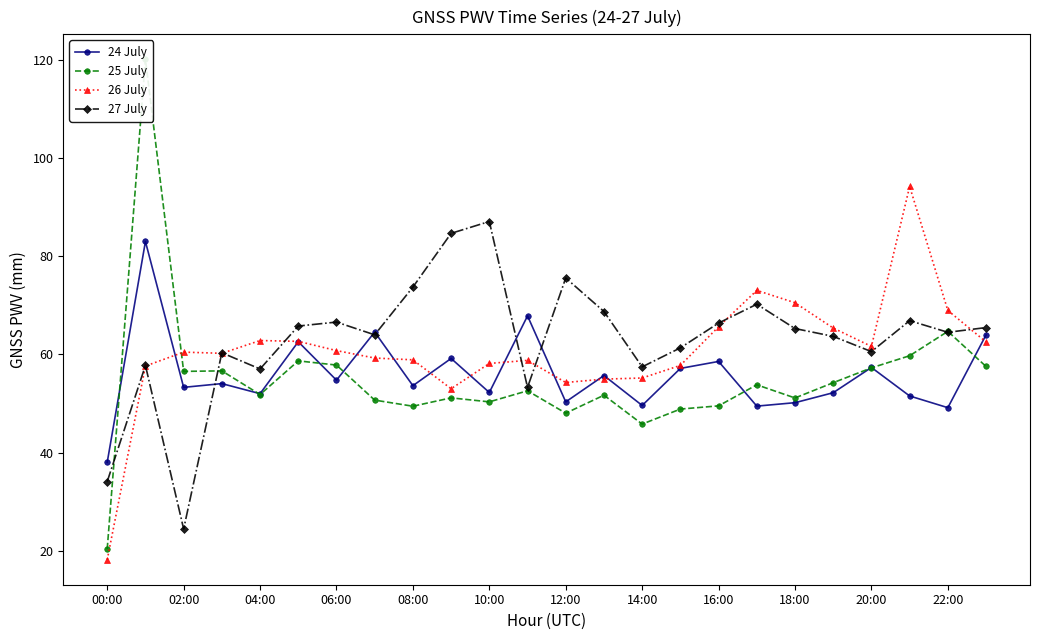

At which category does 27 July reach its first local valley?

02:00